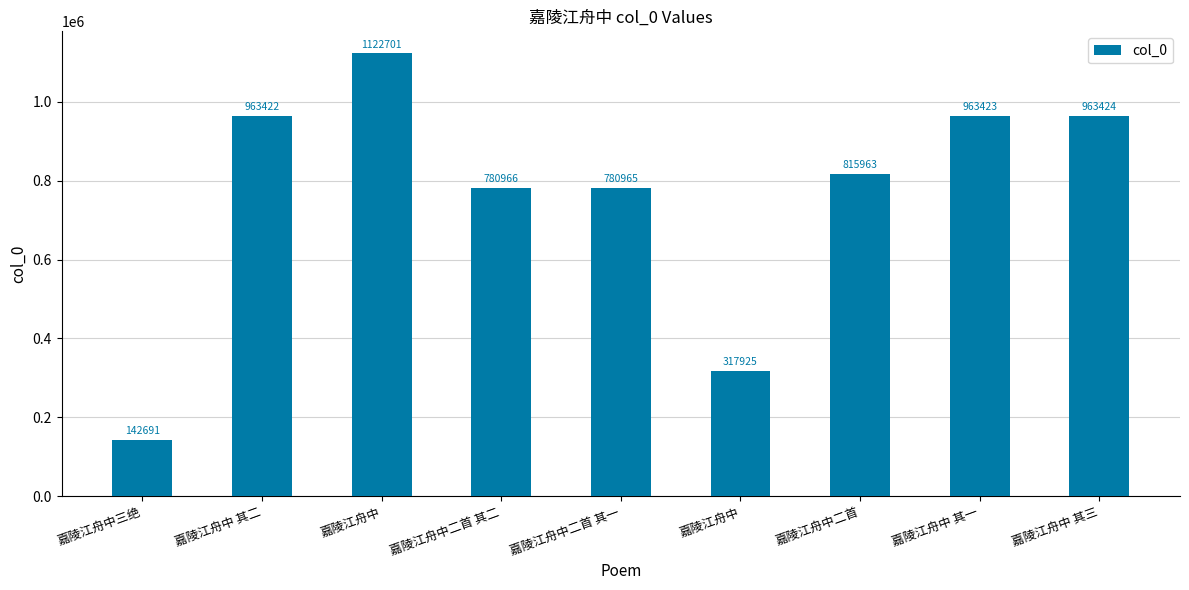

Between 嘉陵江舟中二首 and 嘉陵江舟中二首 其二, which is larger?

嘉陵江舟中二首